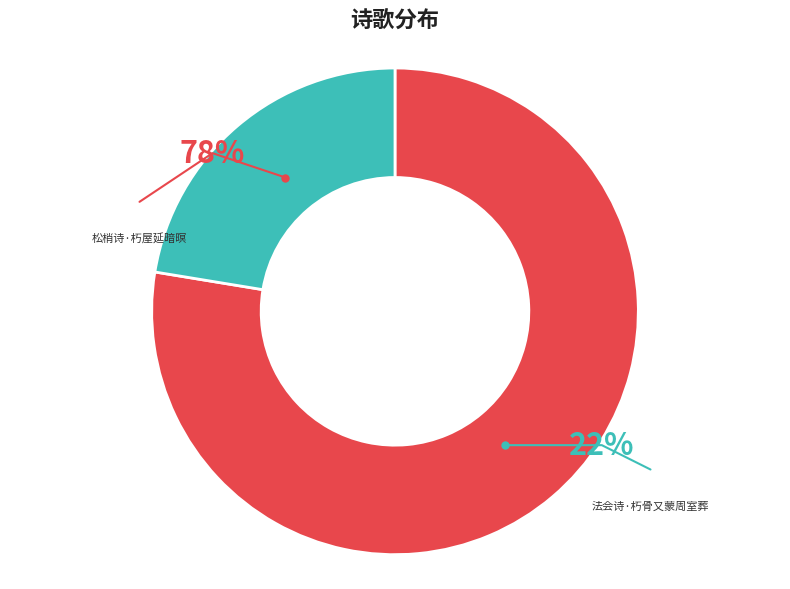

Which category accounts for the majority?

松梢诗·朽屋延暗暝